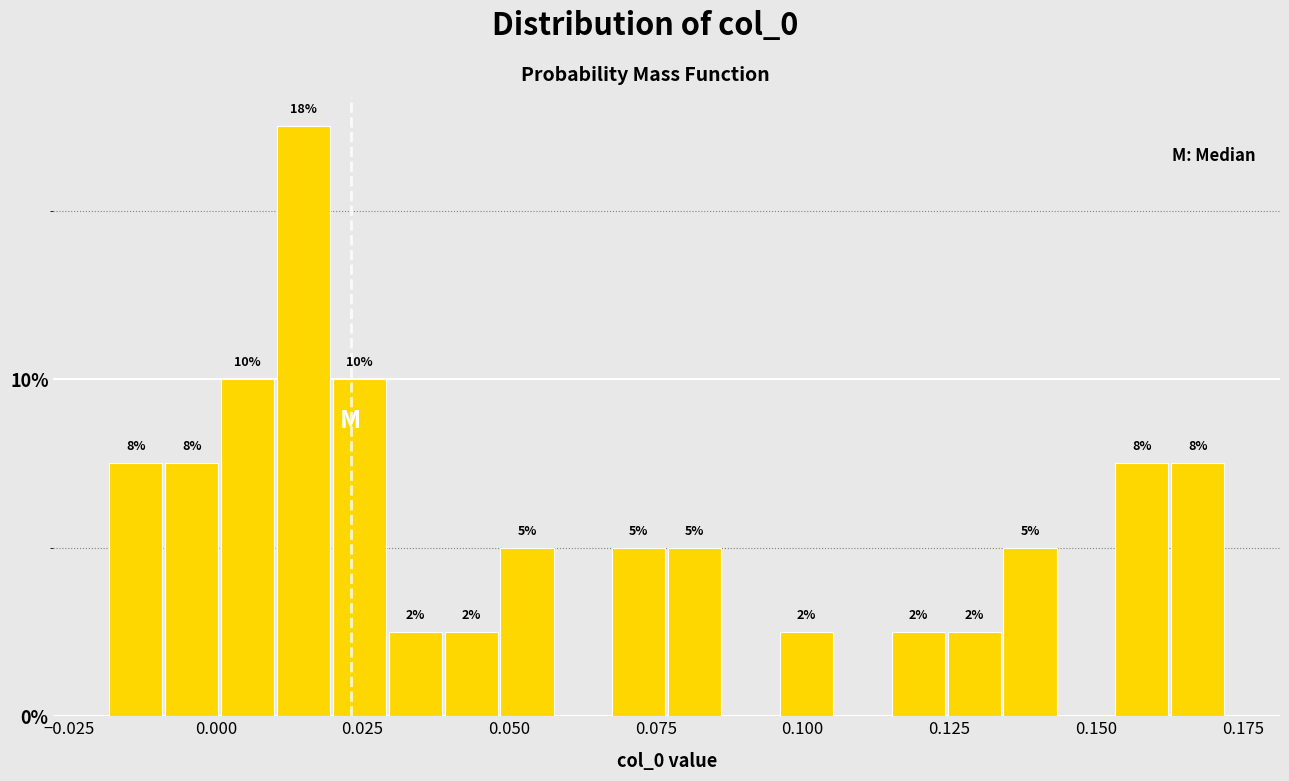

Around what value on the x-axis is the tallest bar? Give the approximate position of its centre, as read against the axis.

0.015